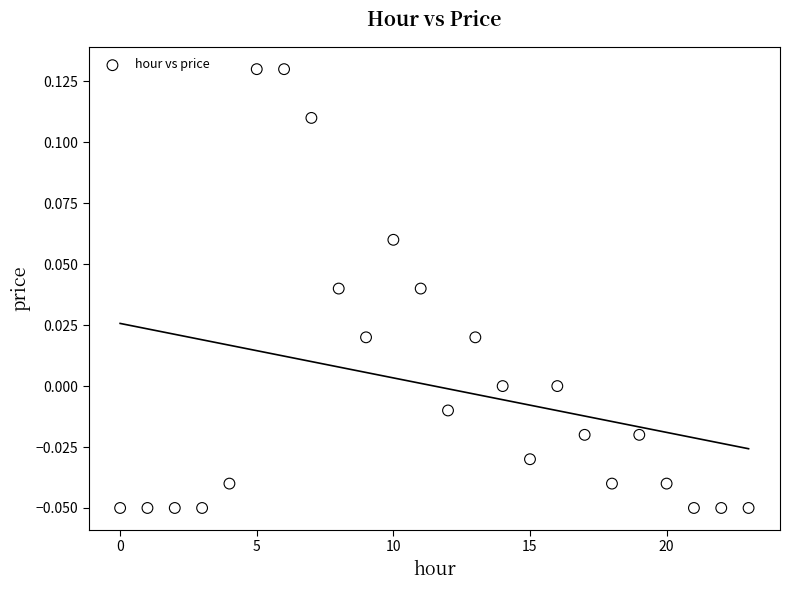

How many data points are displayed?

24